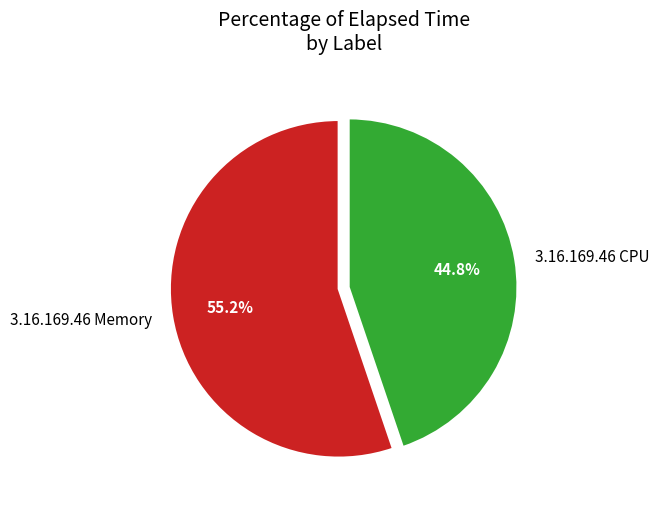

To the nearest percent, what is the difference between the largest and smallest slice percentages?

10%